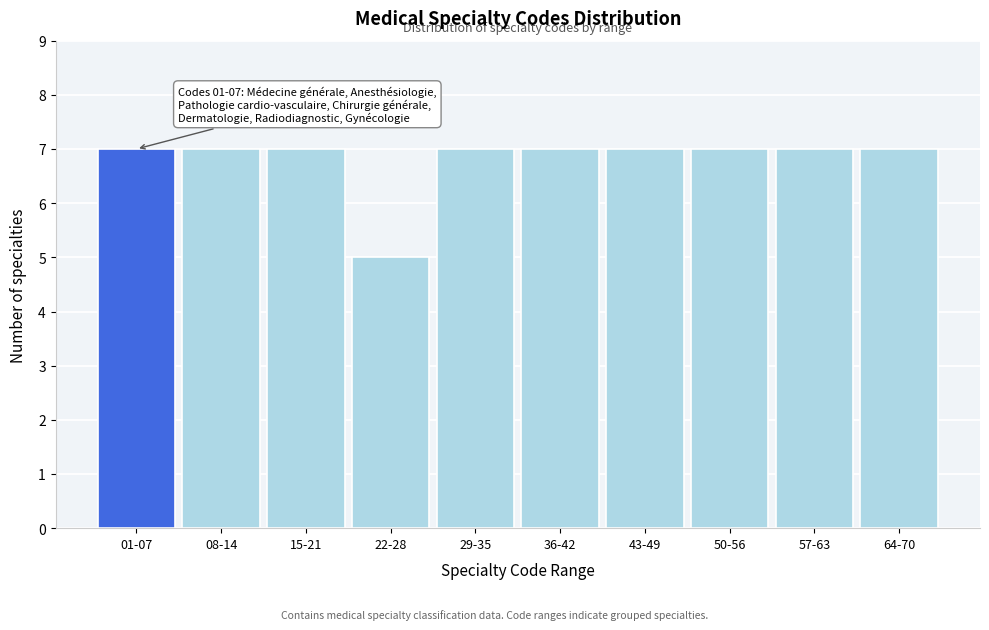

Reading left to right, what are all the values shown in this chart?

01-07=7	08-14=7	15-21=7	22-28=5	29-35=7	36-42=7	43-49=7	50-56=7	57-63=7	64-70=7